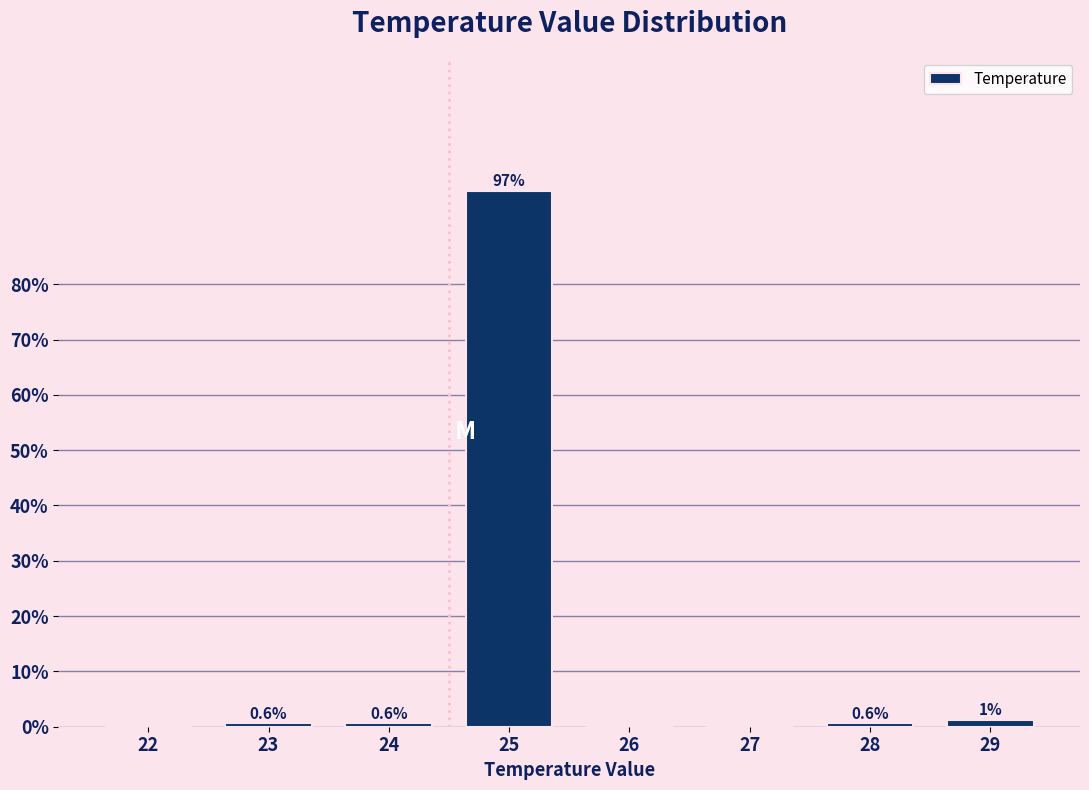

Is it true that the value at 25 is 63.4?

False